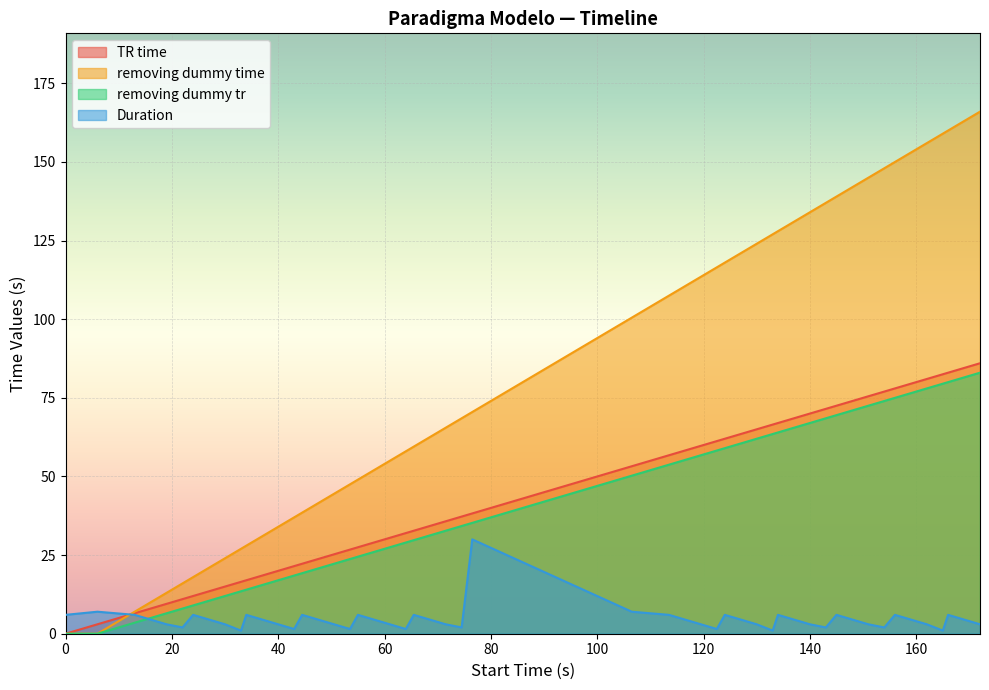

Between 119.5 and 162, which series saw the biggest shift?

removing dummy time